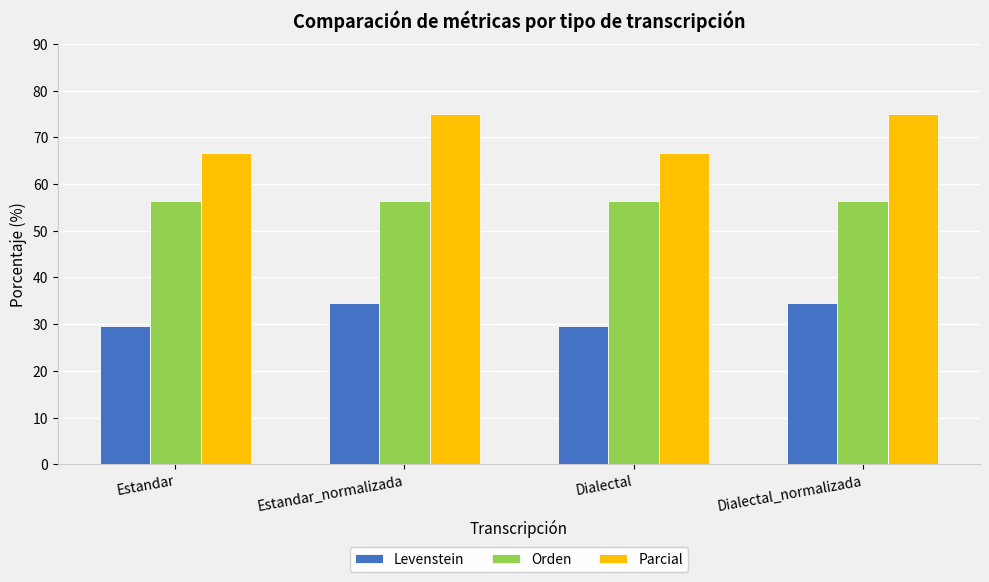

The Parcial series shows 37.9 at Dialectal_normalizada. True or false?

False